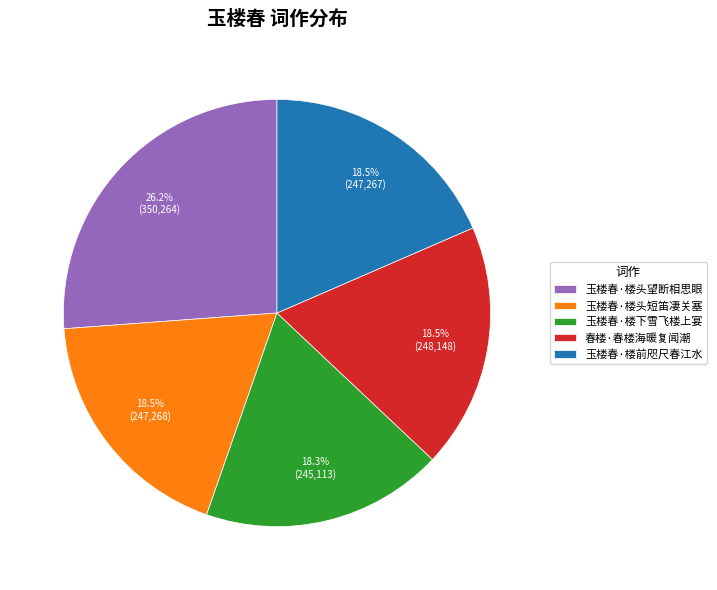

Combined, do 玉楼春·楼头望断相思眼 and 玉楼春·楼头短笛凄关塞 account for over 50%?

No